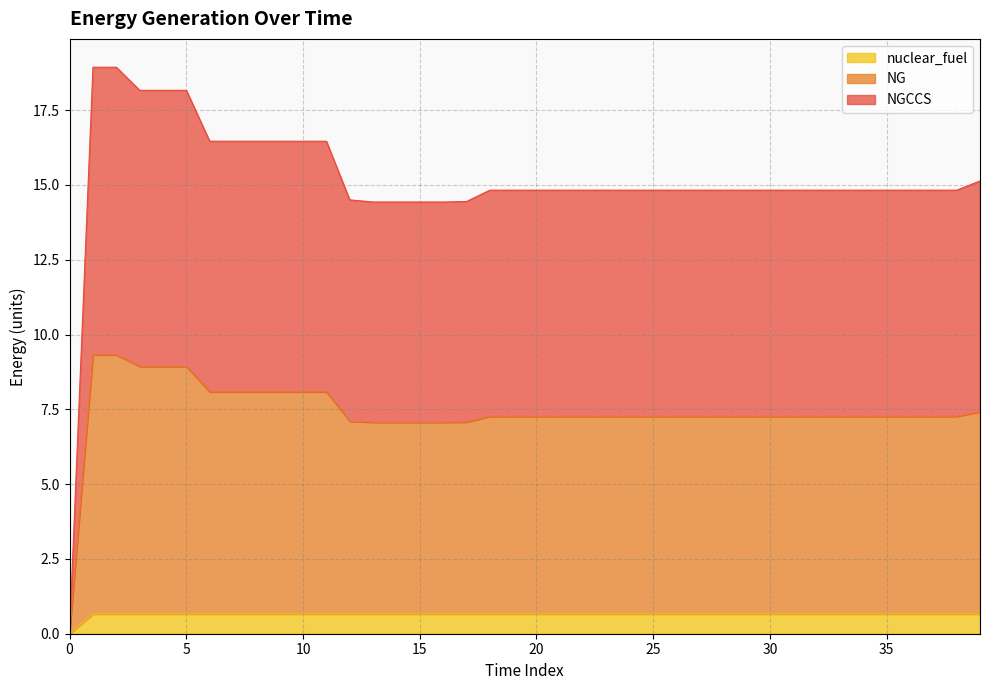

What is the label of the 19th point from the left?

18